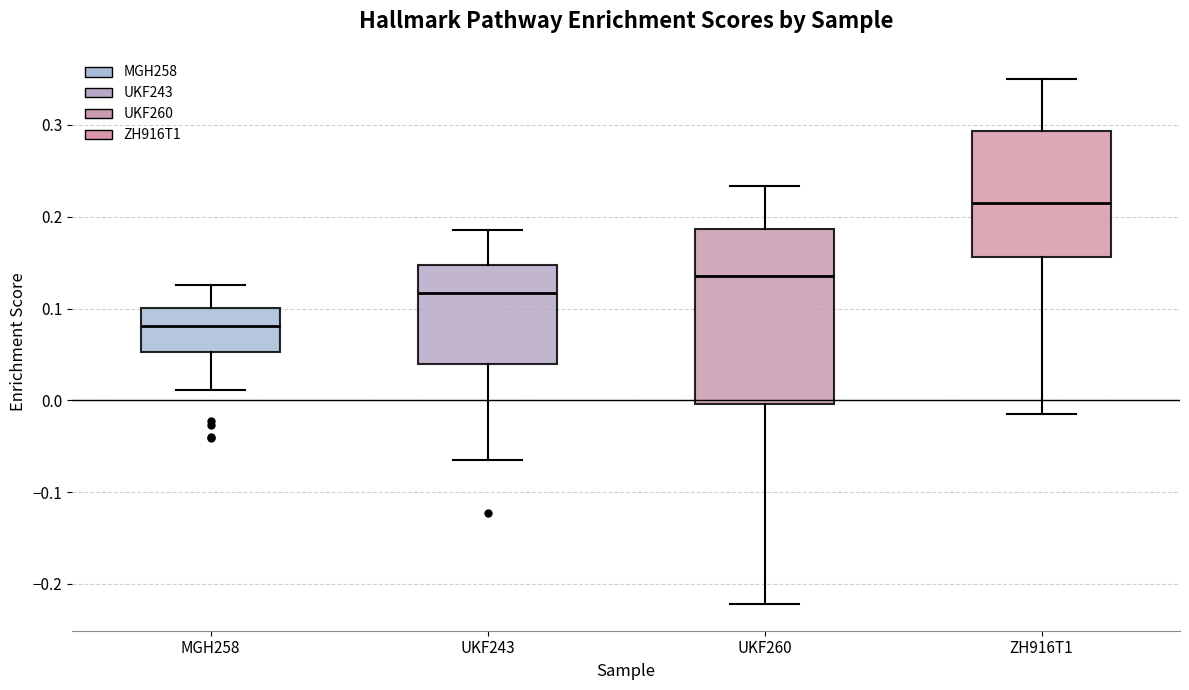

Reading left to right, transcribe this box plot: for each box, give where its median line is, the range the box spans, and where its two whiskers end, as read against the y-axis. The values are not printed on the chart, so give them approximately, as read against the axis.

MGH258: median 0.08, box 0.05 to 0.10, whiskers 0.01 to 0.13
UKF243: median 0.12, box 0.04 to 0.15, whiskers -0.07 to 0.19
UKF260: median 0.13, box 0.00 to 0.19, whiskers -0.22 to 0.23
ZH916T1: median 0.21, box 0.16 to 0.29, whiskers -0.02 to 0.35